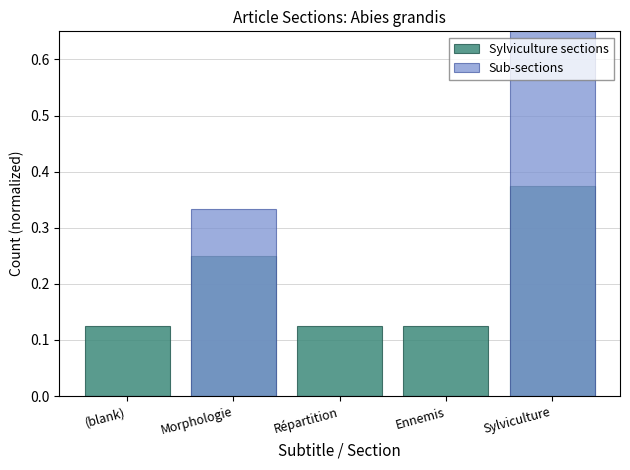

What is the difference between the maximum and minimum values in the Sylviculture sections series?

0.2